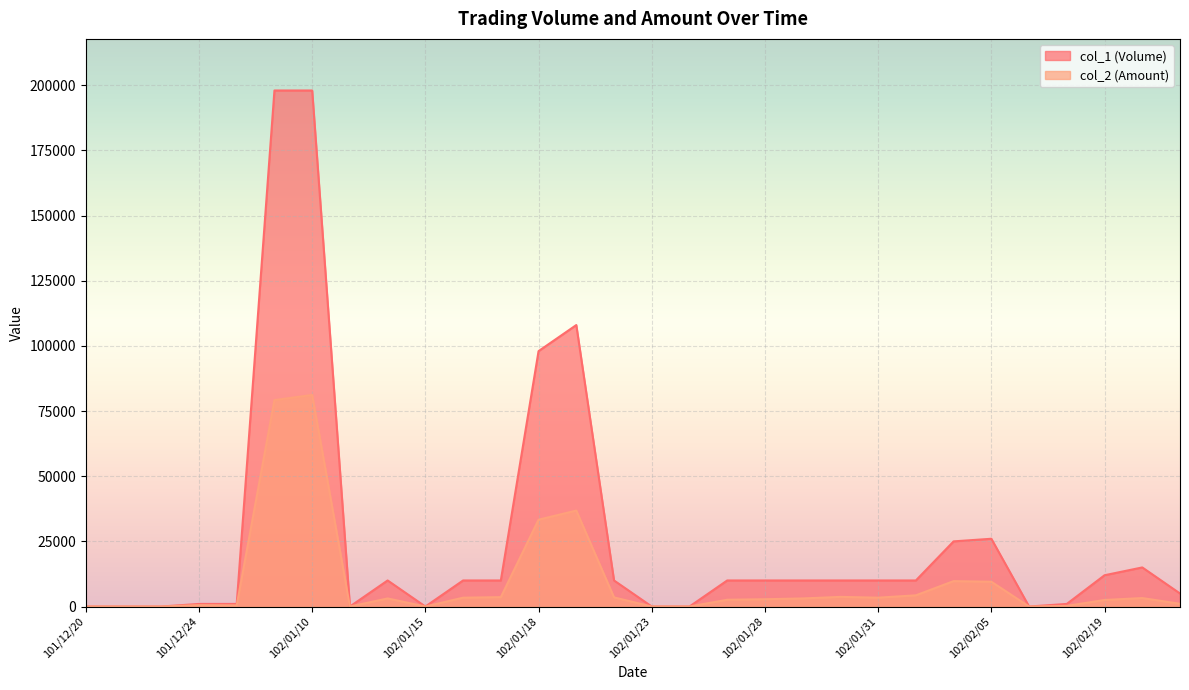

Which series has the largest total across all categories?

col_1 (Volume)